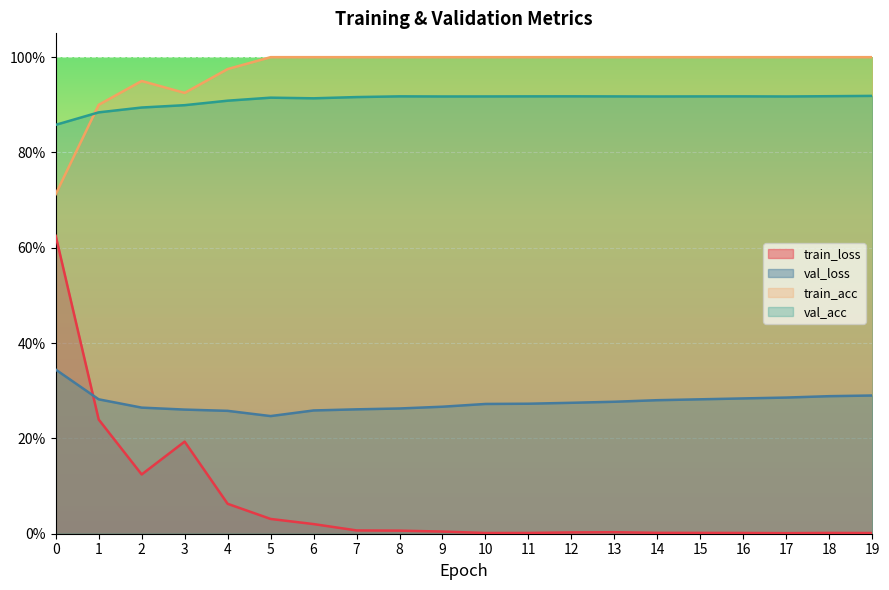

The value of train_acc at 19 is 1.7. True or false?

False